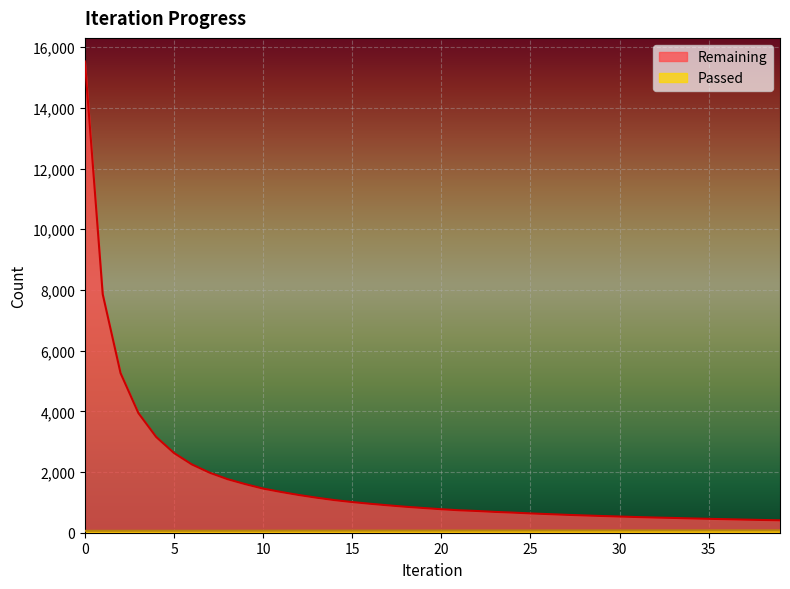

True or false: Passed and Remaining intersect in this chart.

False